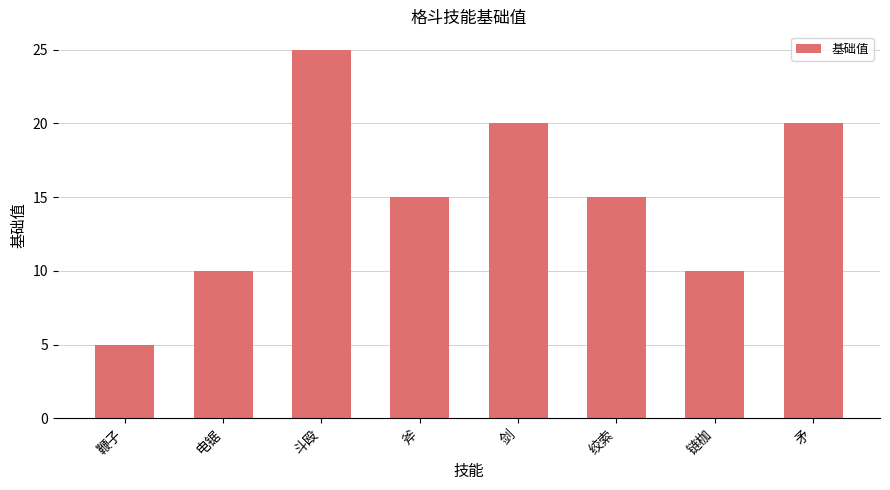

What is the greatest value displayed?

25